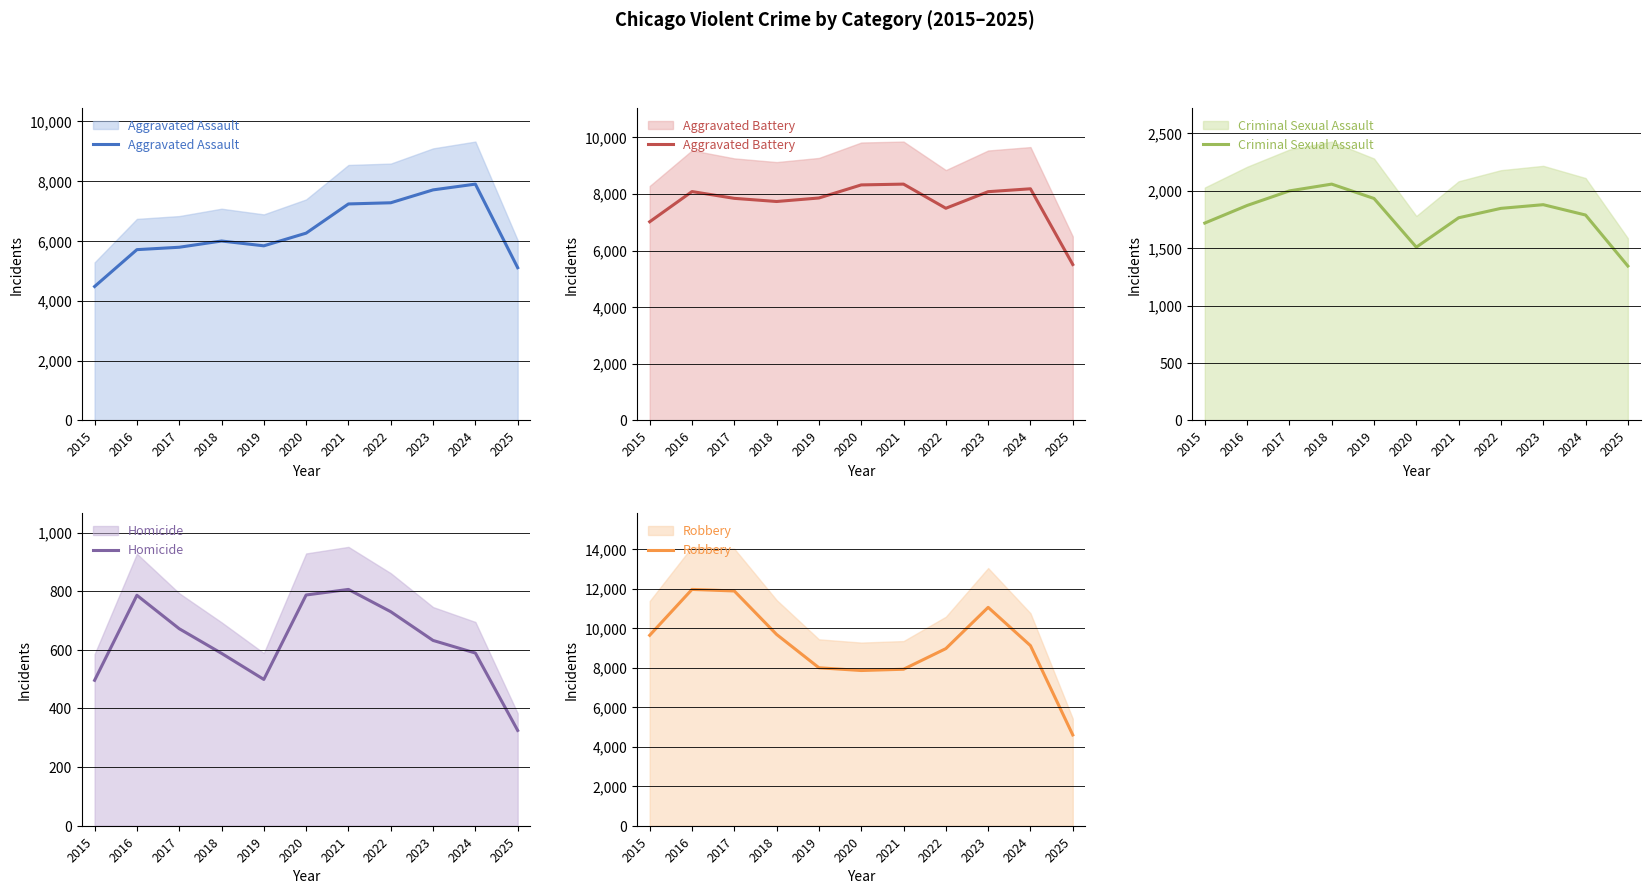

What is the value of the Criminal Sexual Assault point at the 2nd from the left?

1871